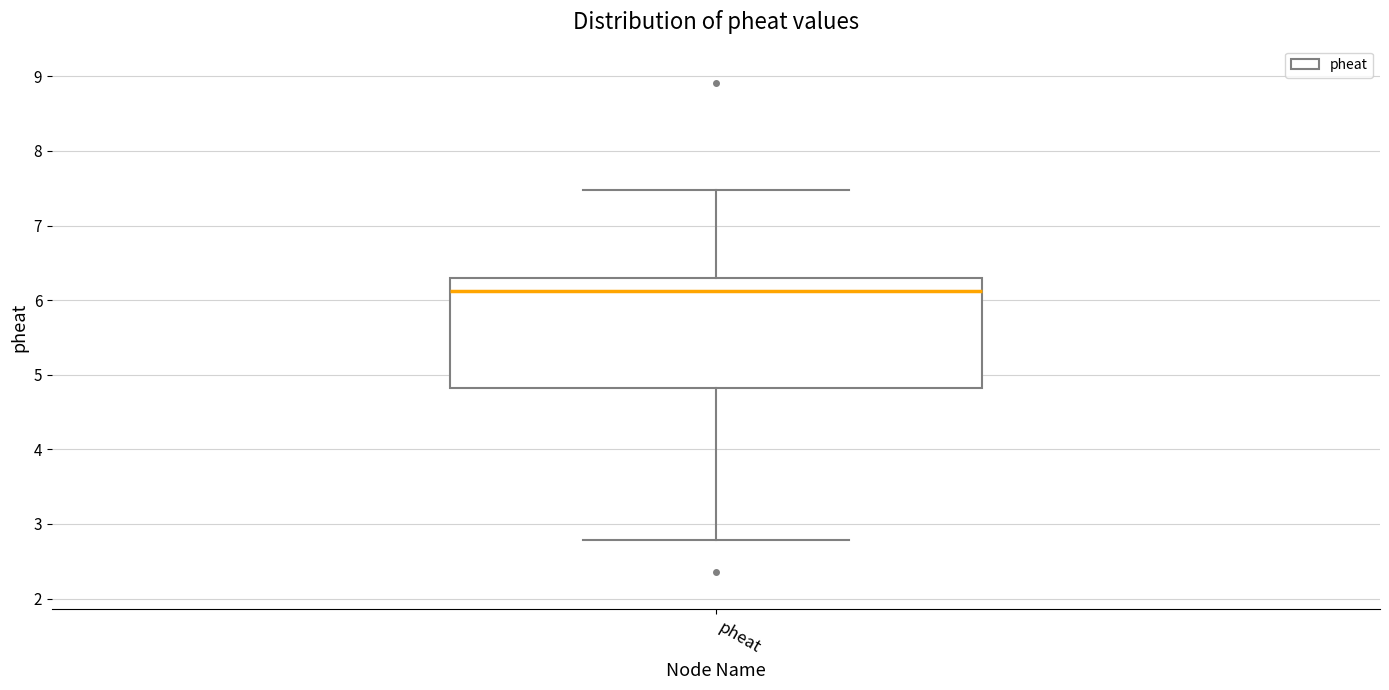

Where is the upper edge of the box for pheat on the y-axis? The values are not printed on the chart, so give them approximately, as read against the axis.

6.3